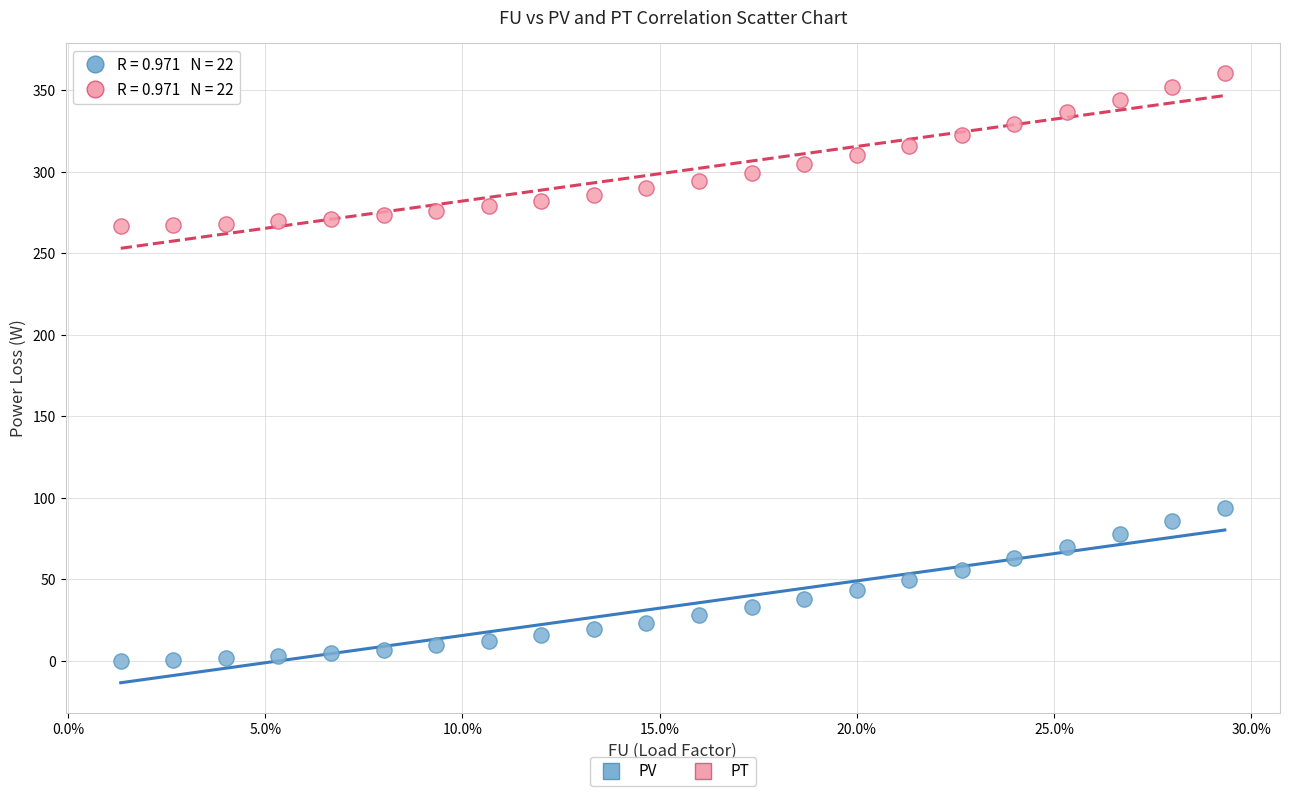

Across all data points, what is the range of Y values (max minus min)?

360.0